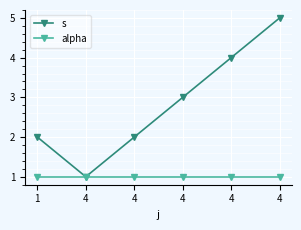

Where does the s series first go above 3?

4